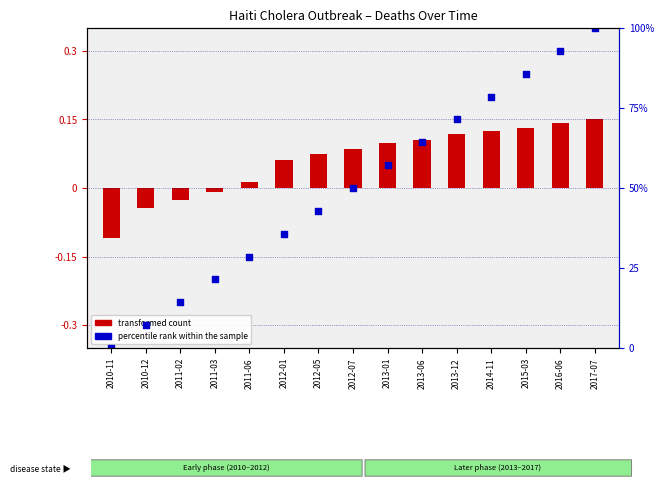

At how many categories does at least one series exceed 49?

8